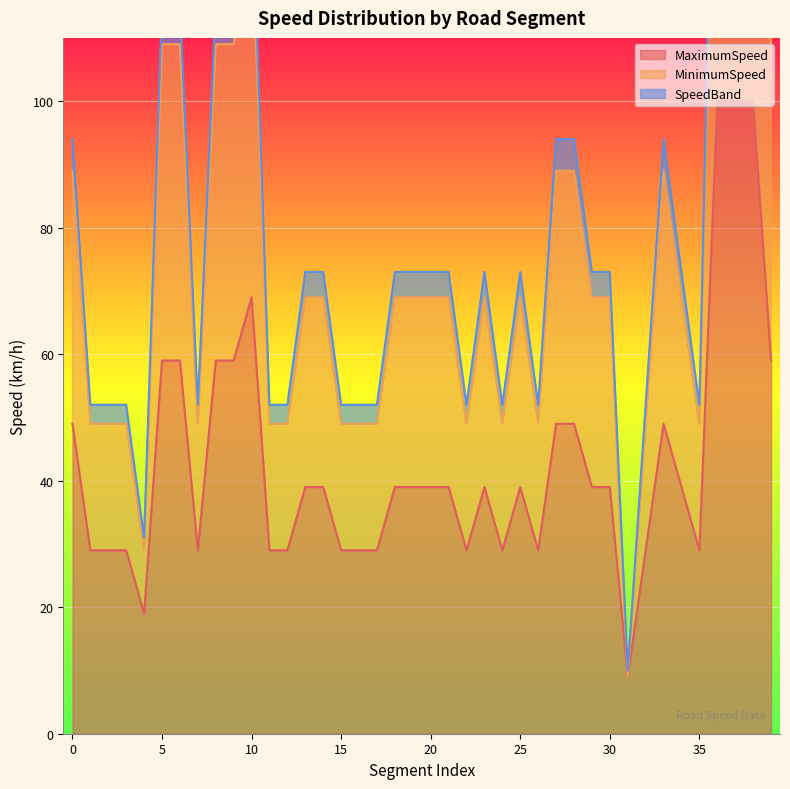

What is the sum of all MinimumSpeed values?

3193